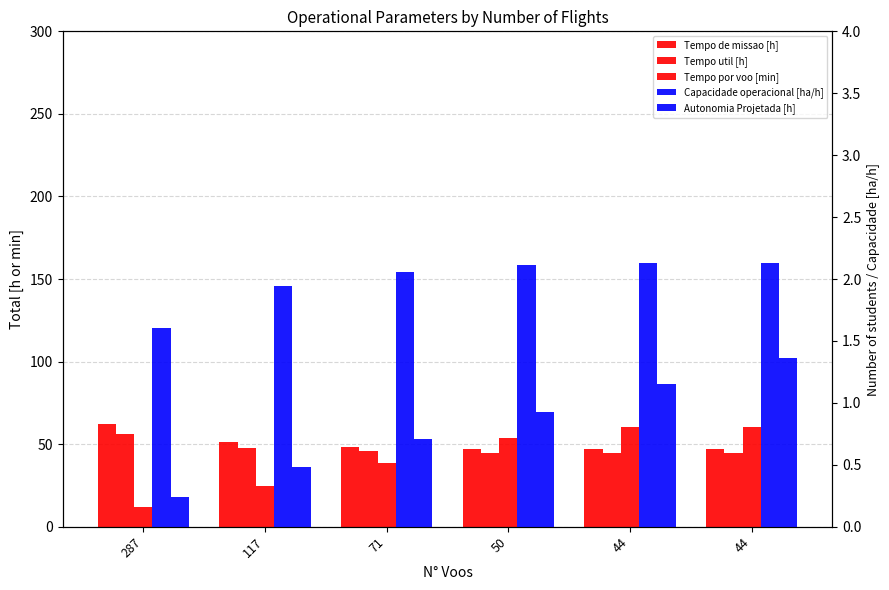

Reading left to right, extract all data points from this chart.

Tempo de missao [h]: 62.3	51.4	48.6	47.3	47.0	47.0
Tempo util [h]: 56.0	47.7	45.6	44.7	44.4	44.5
Tempo por voo [min]: 11.7	24.5	38.6	53.6	60.6	60.6
Capacidade operacional [ha/h]: 1.6	1.9	2.1	2.1	2.1	2.1
Autonomia Projetada [h]: 0.2	0.5	0.7	0.9	1.1	1.4